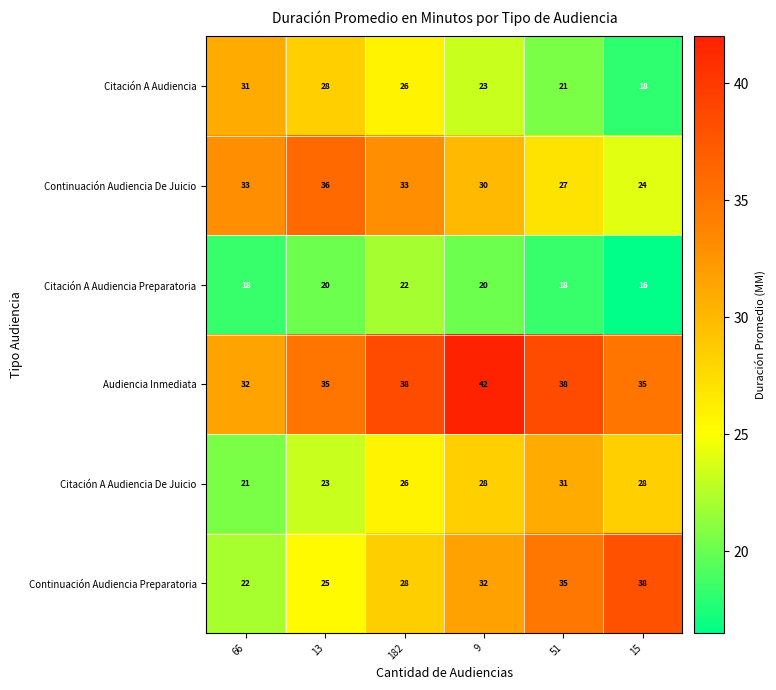

What is the maximum value for Citación A Audiencia Preparatoria?

22